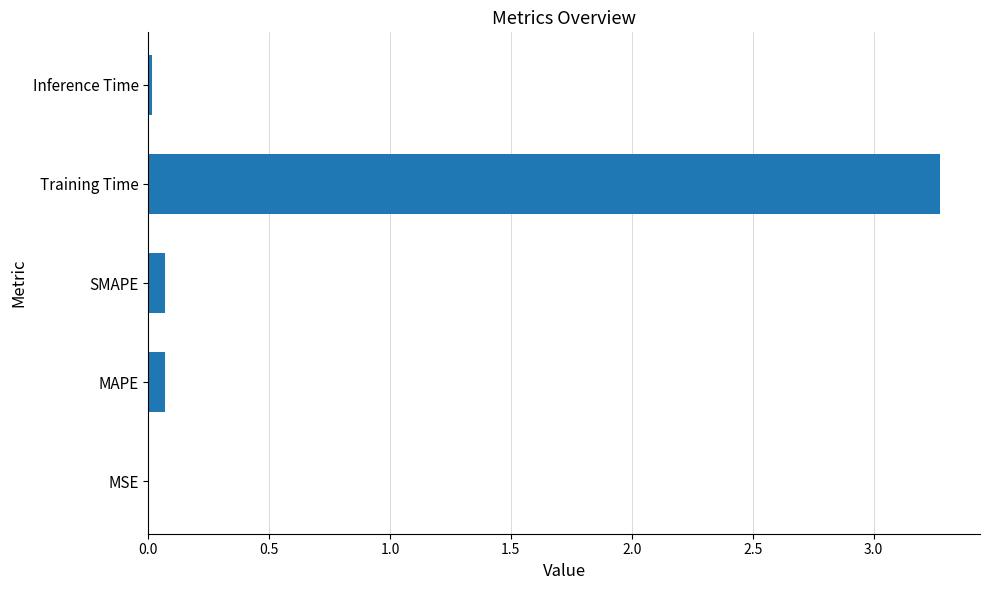

Is it true that the value at MSE is 0.0?

True